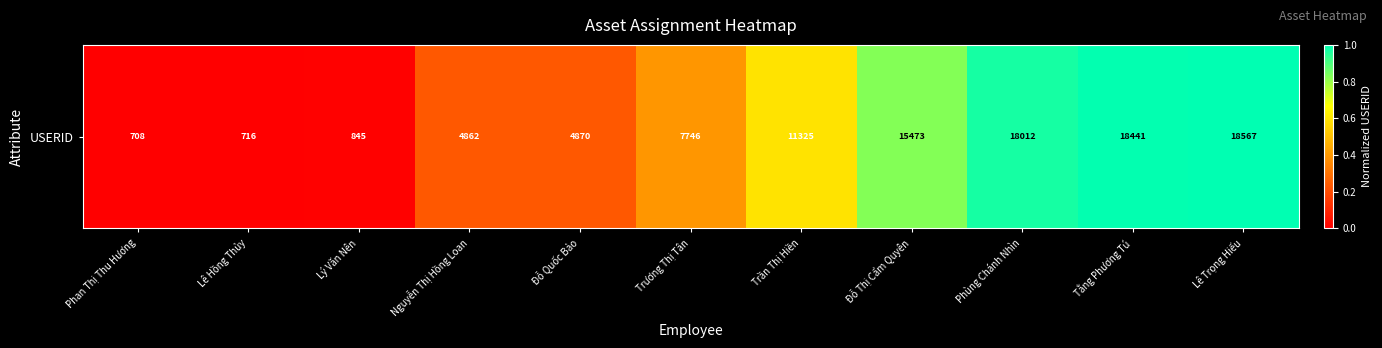

What is the greatest value displayed?

1.0